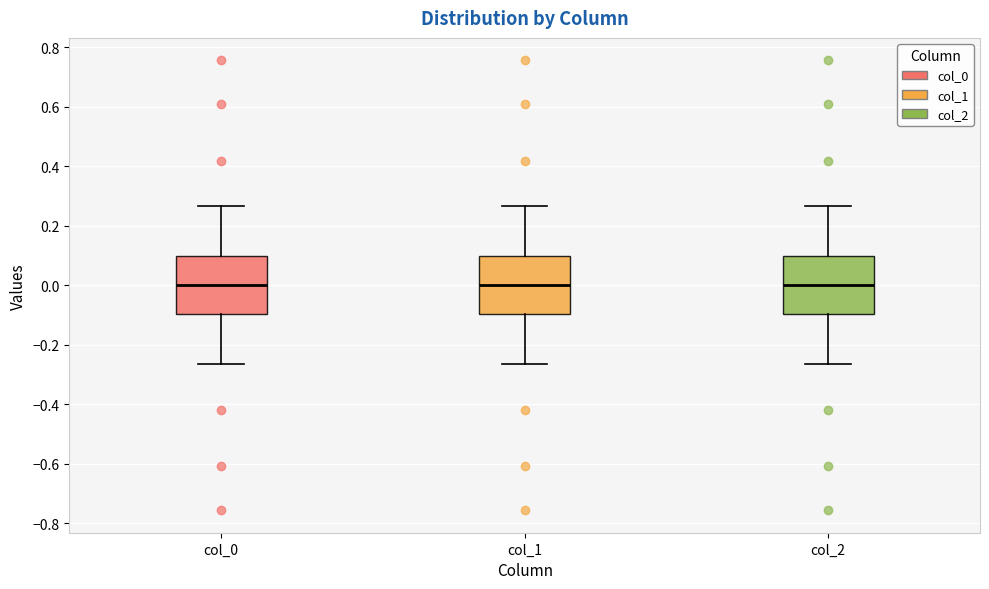

Reading left to right, transcribe this box plot: for each box, give where its median line is, the range the box spans, and where its two whiskers end, as read against the y-axis. The values are not printed on the chart, so give them approximately, as read against the axis.

col_0: median 0.00, box -0.10 to 0.10, whiskers -0.26 to 0.26
col_1: median 0.00, box -0.10 to 0.10, whiskers -0.26 to 0.26
col_2: median 0.00, box -0.10 to 0.10, whiskers -0.26 to 0.26